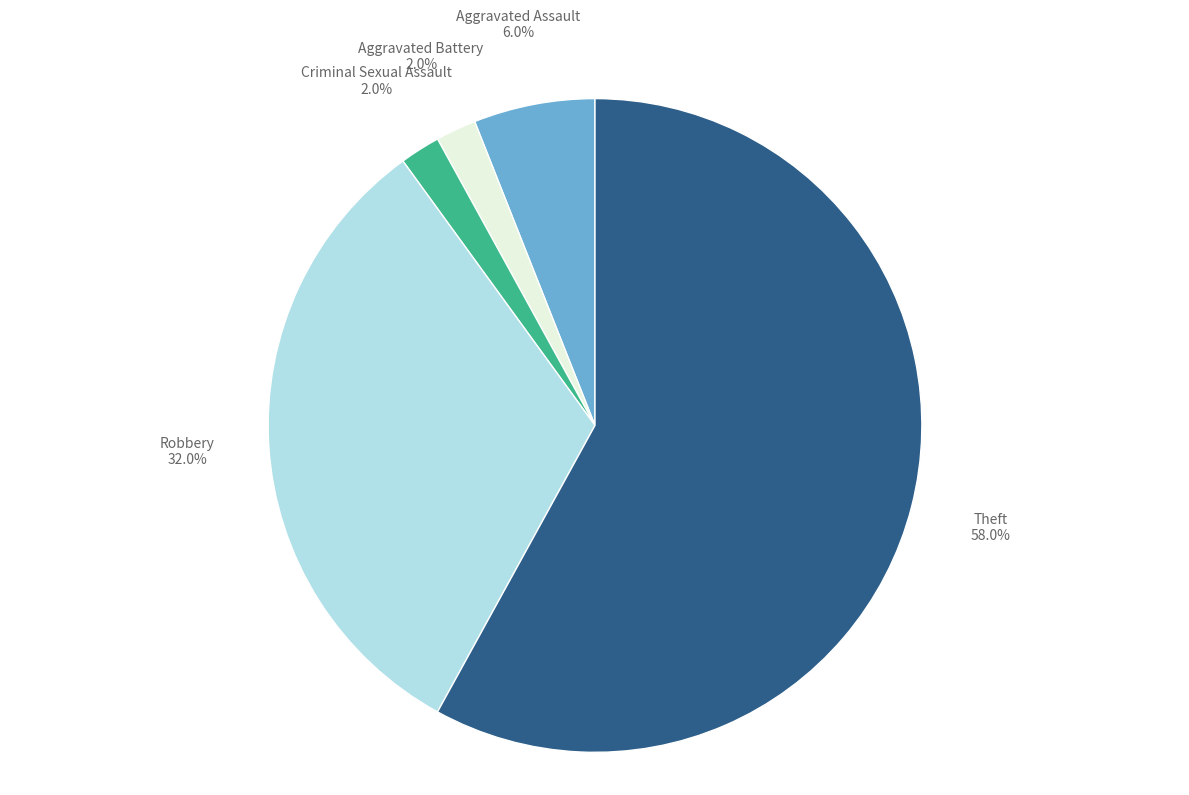

Is there any slice that represents more than half of the pie?

Yes